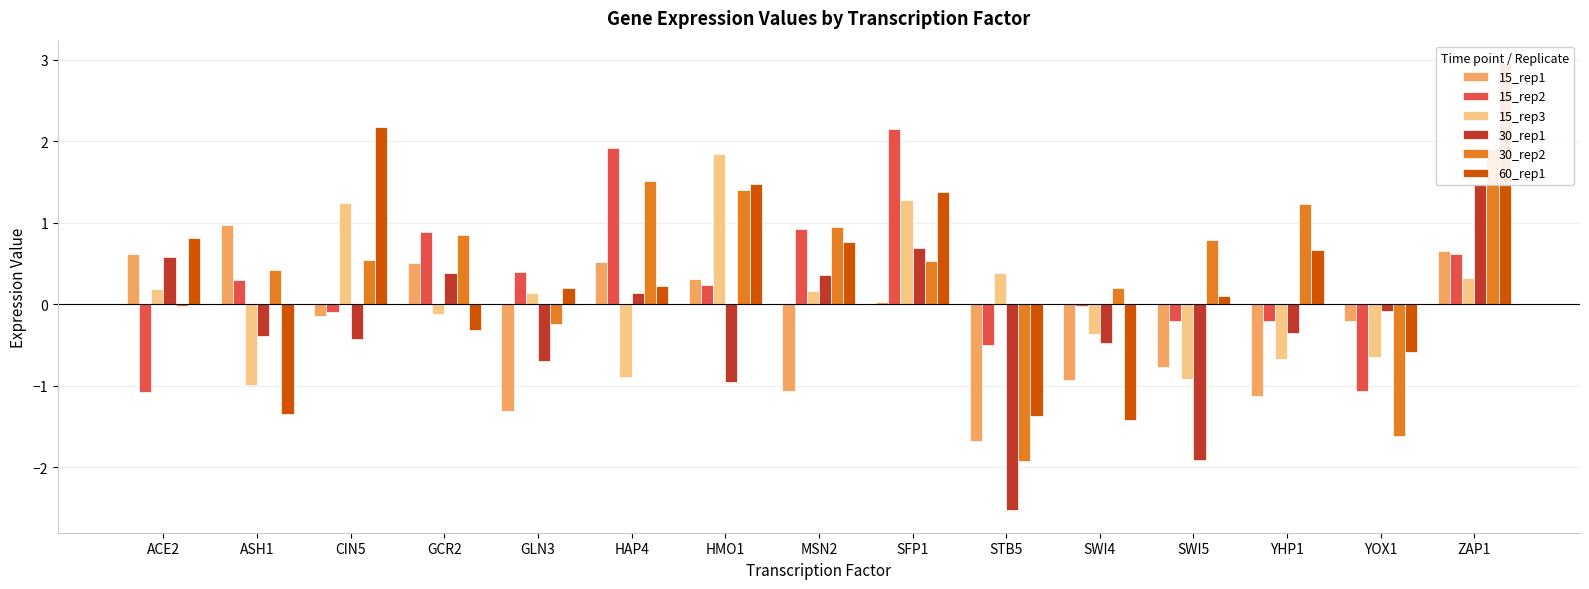

How many values in the 15_rep1 series are below 0?

8